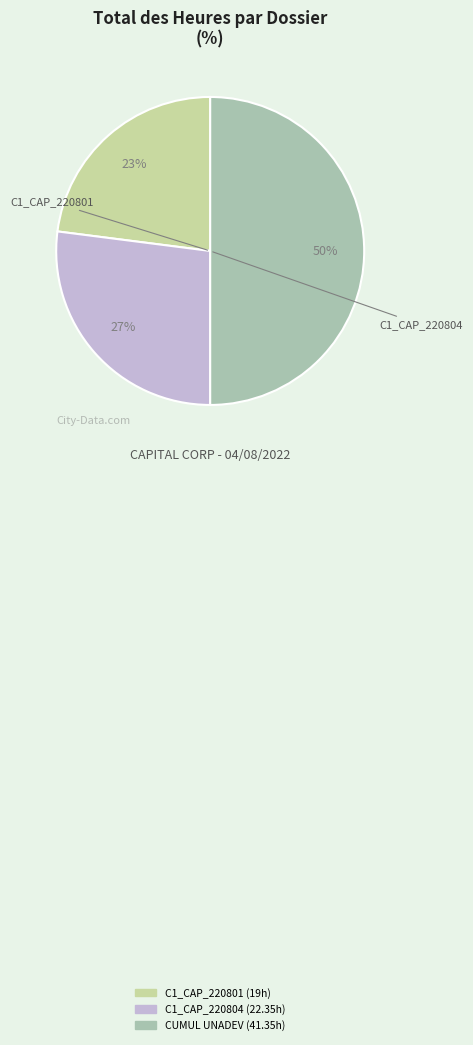

To the nearest percent, what is the average slice percentage?

33%